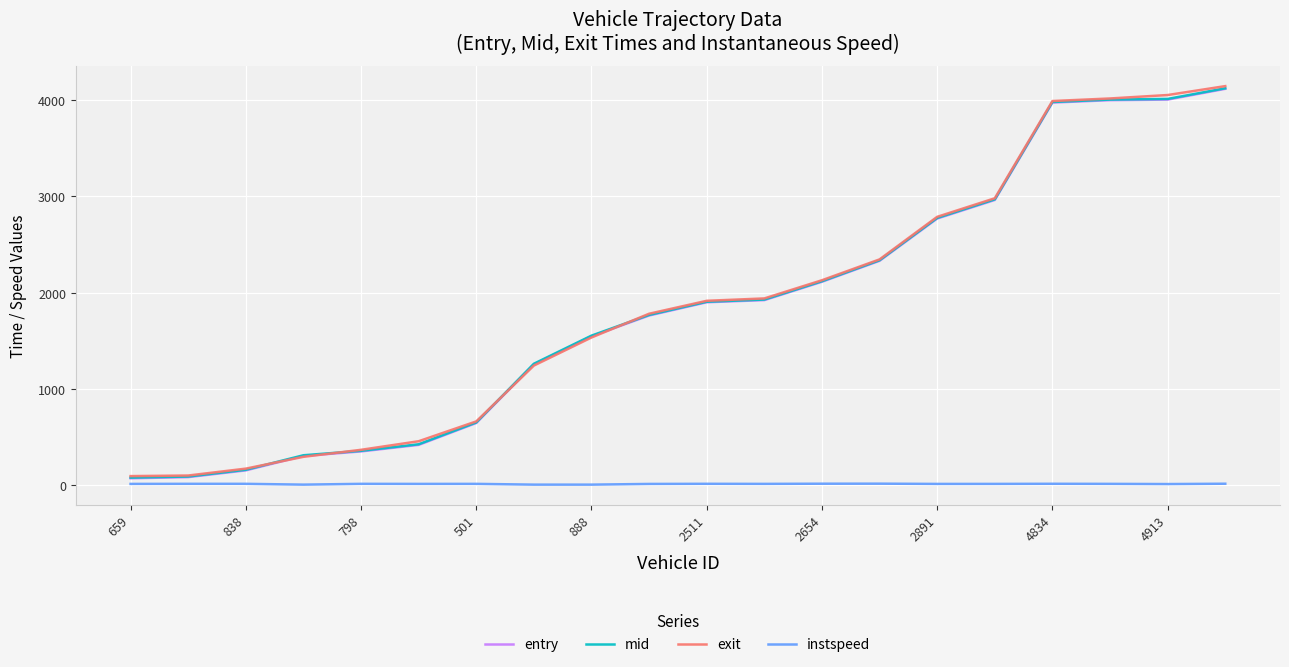

How many values in the instspeed series are below 12?

4